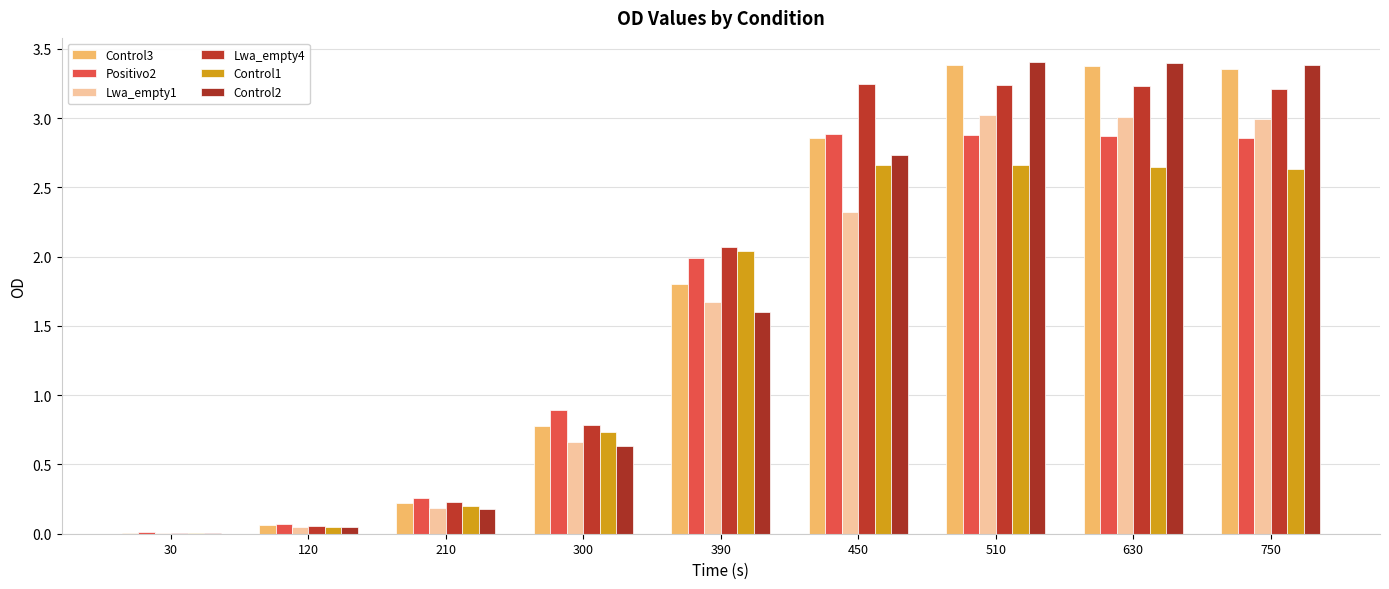

What is the difference between the maximum and second lowest values in the Lwa_empty4 series?

3.2